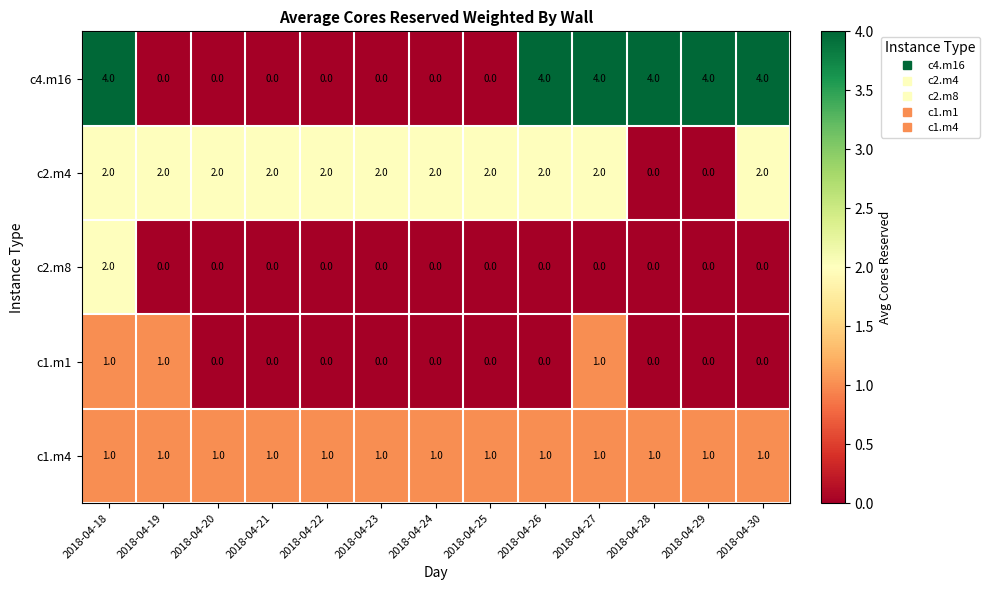

What is the greatest value displayed?

4